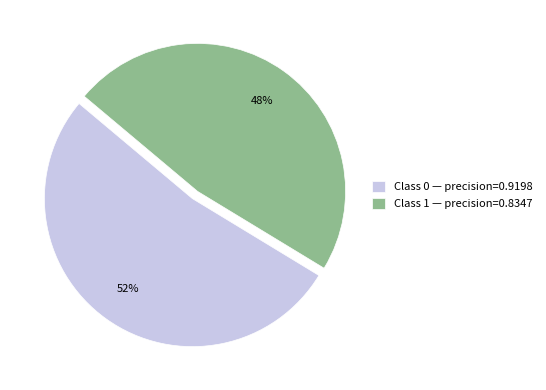

Count the number of slices in the pie.

2